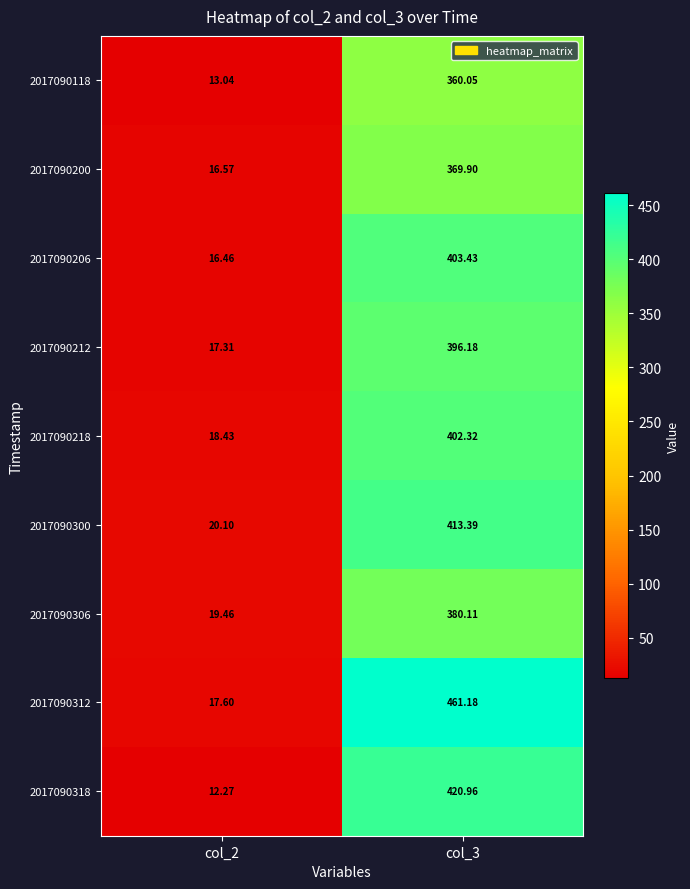

Is the value of 2017090300 at col_3 greater than the value of 2017090212 at col_2?

Yes